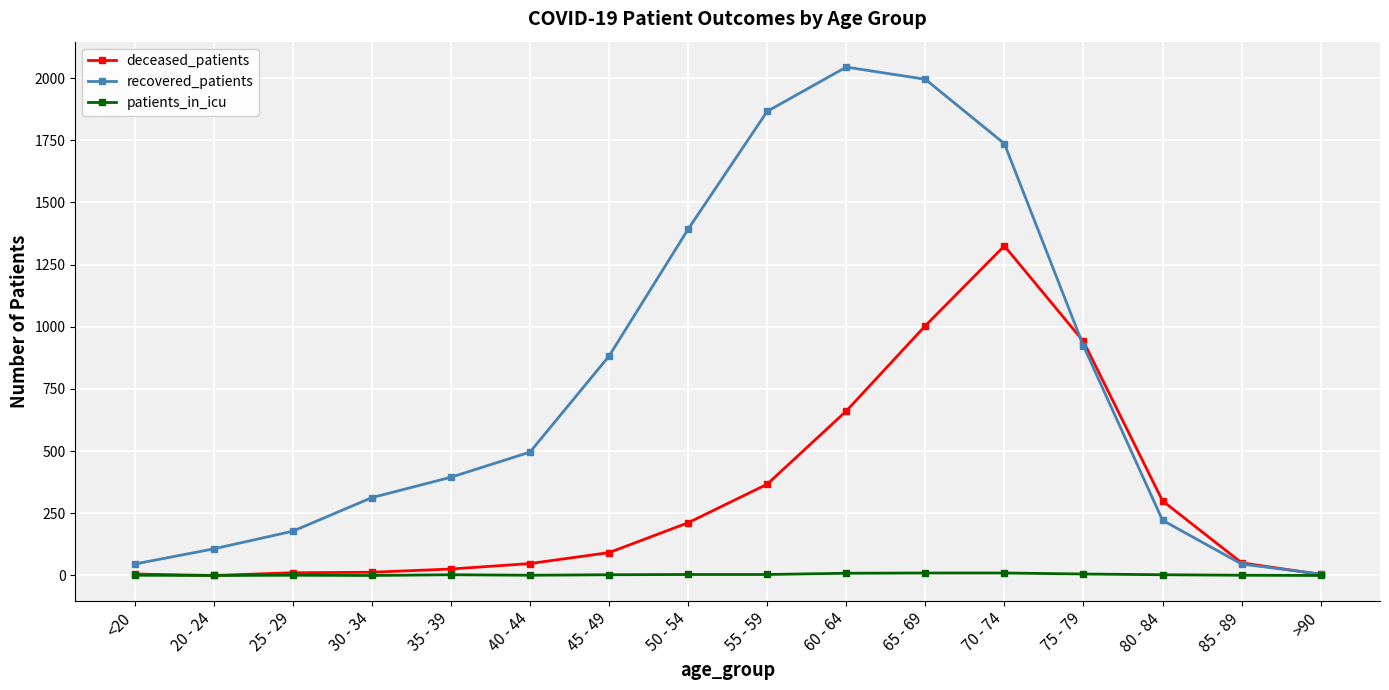

Where is recovered_patients nearest to the value 1025?

75 - 79